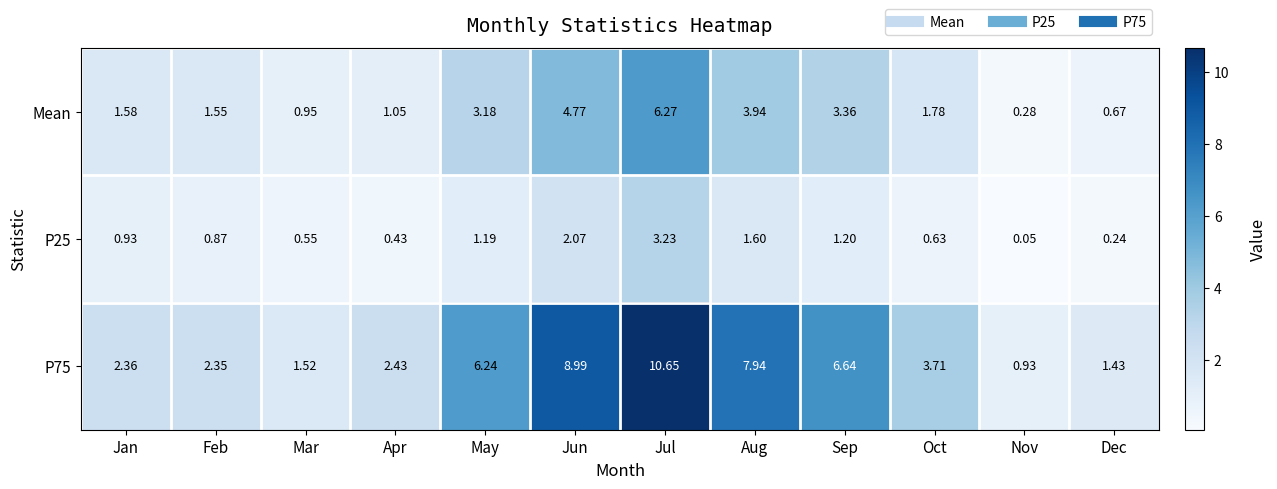

How many data points does each series have?

12